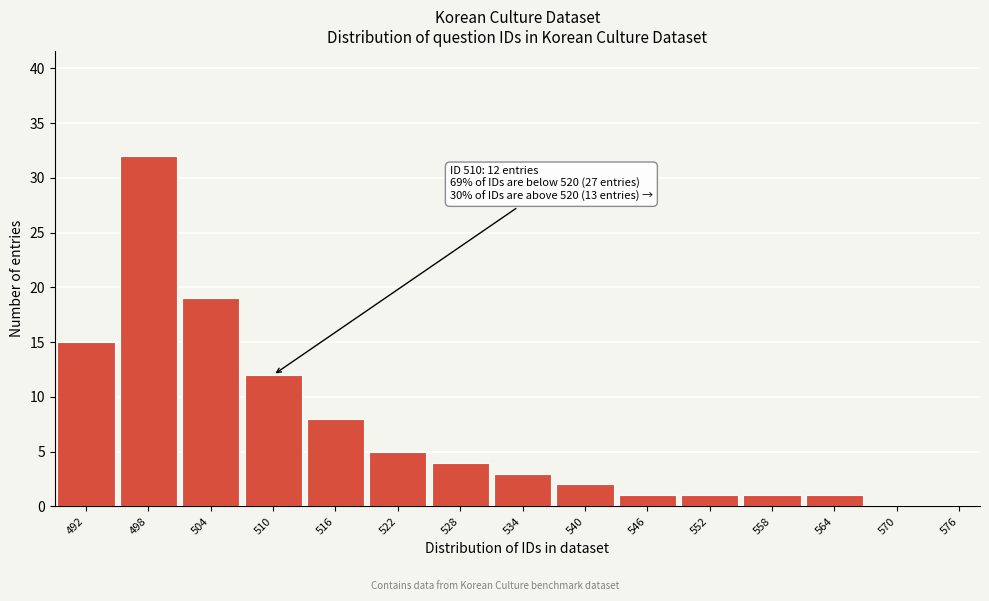

Reading left to right, what are all the values shown in this chart?

492=15	498=32	504=19	510=12	516=8	522=5	528=4	534=3	540=2	546=1	552=1	558=1	564=1	570=0	576=0